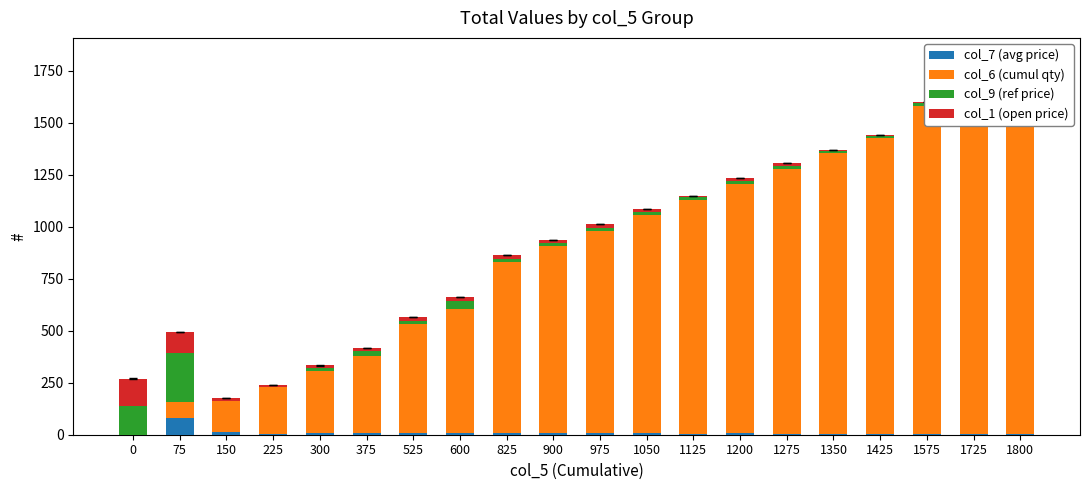

At how many categories does at least one series exceed 1148?

7